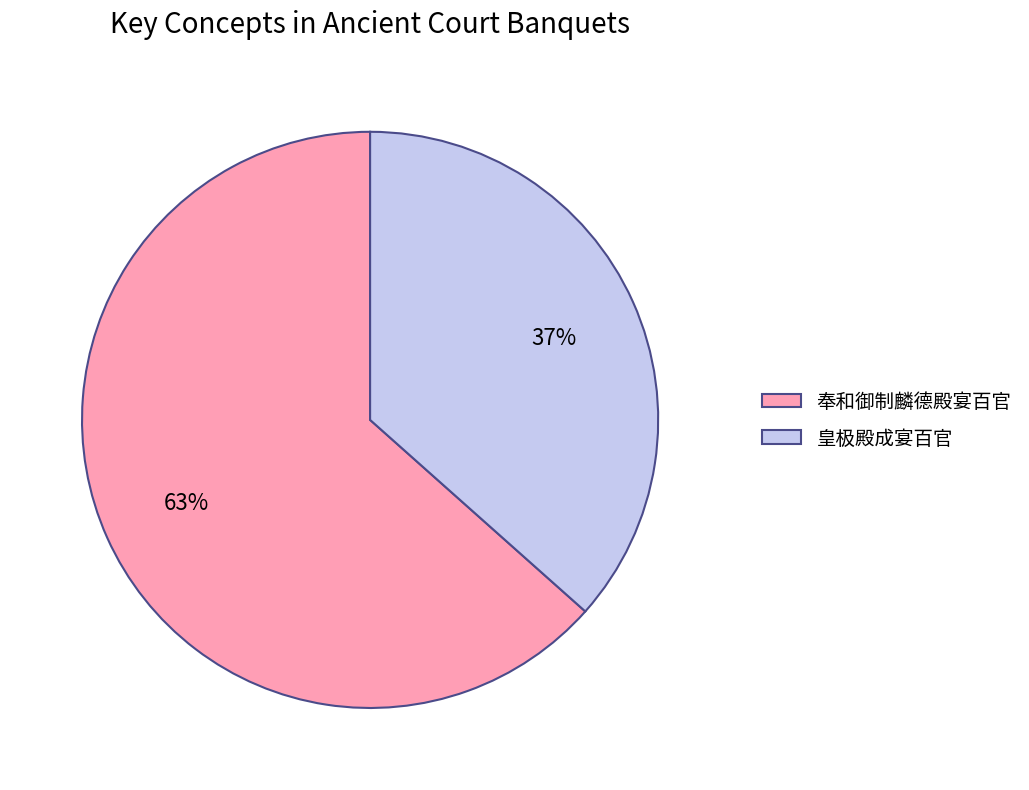

What is the ratio of the value at 皇极殿成宴百官 to the value at 奉和御制麟德殿宴百官?

0.6